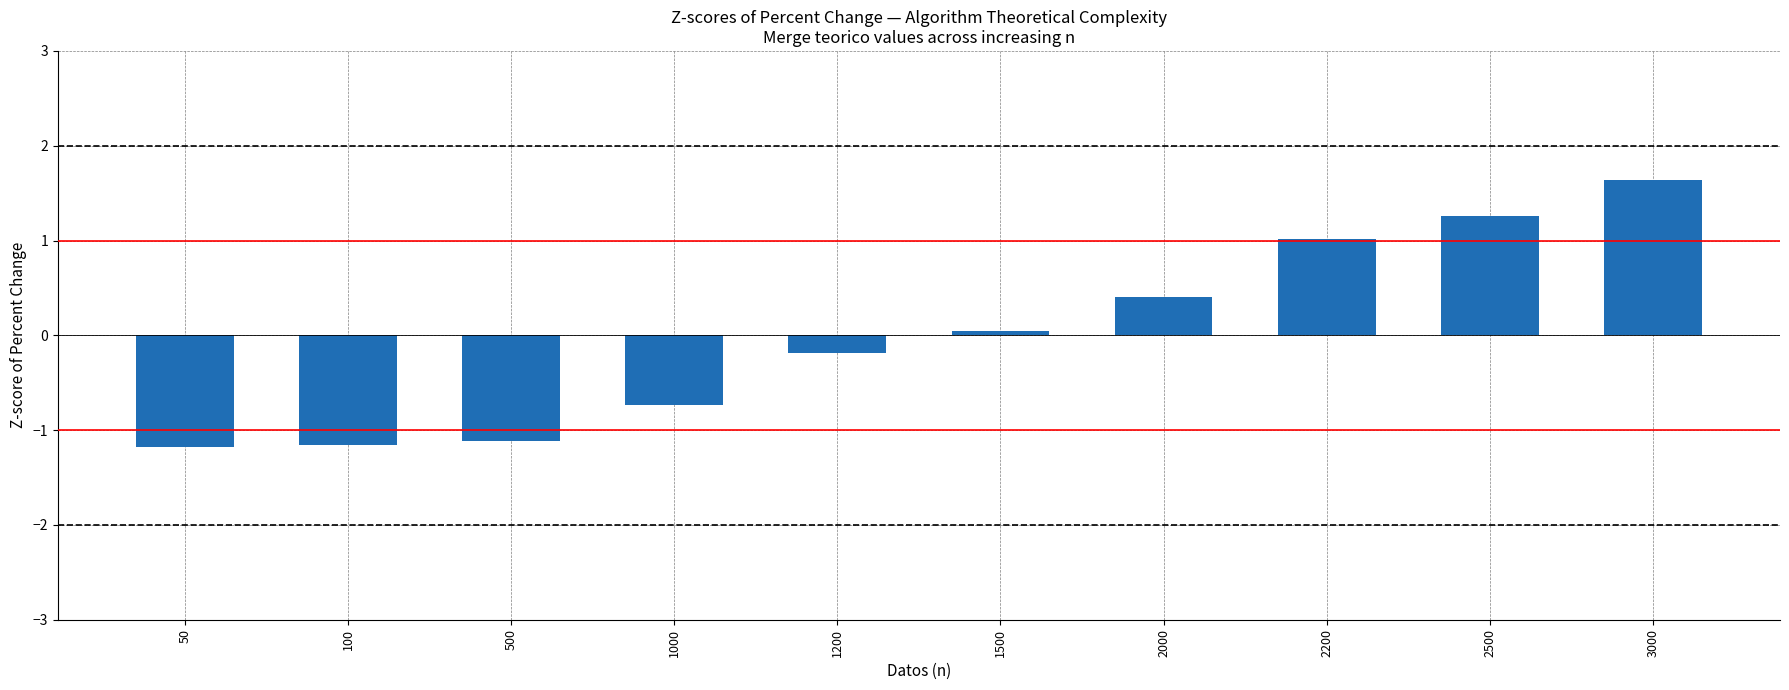

How many positive values are there?

5